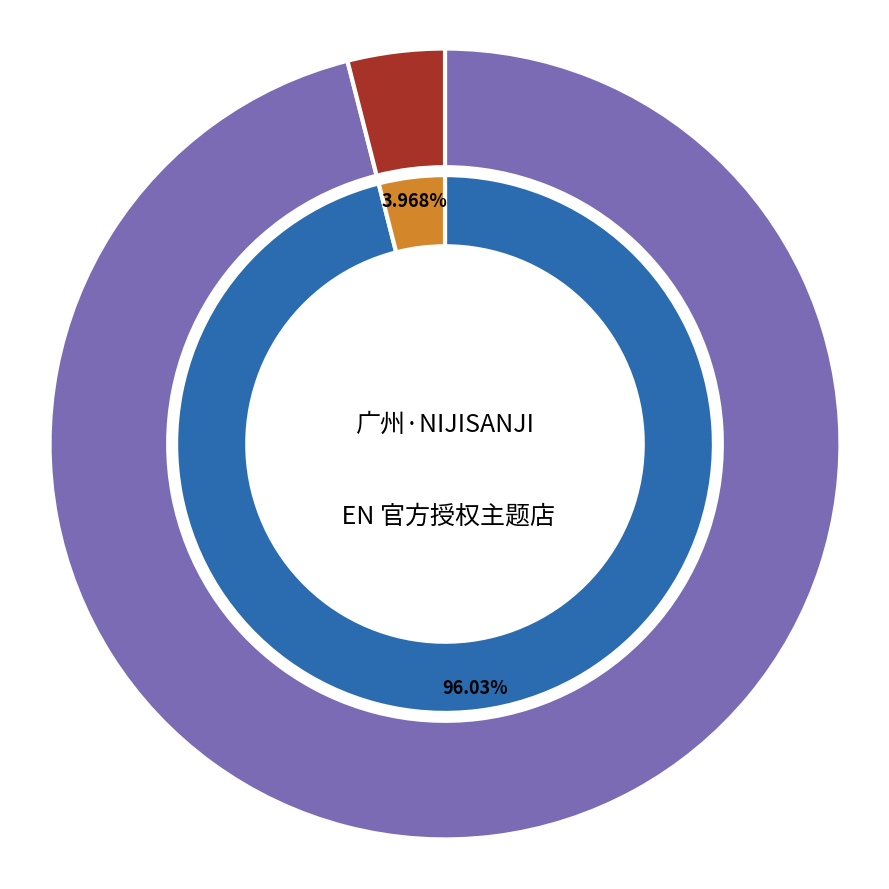

What percentage is NOT represented by 广州·NIJISANJI EN 官方授权主题店?

4.0%